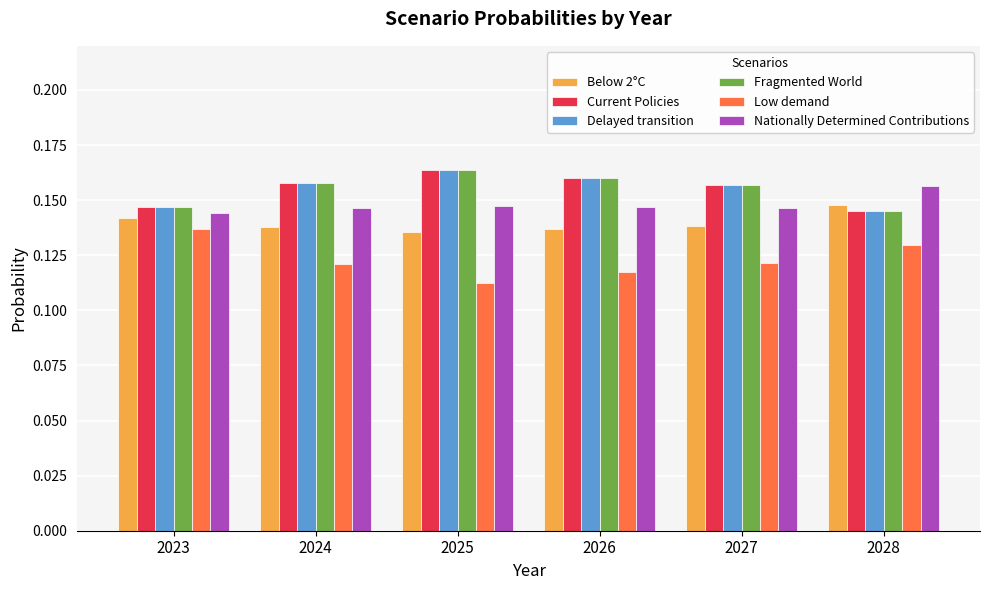

At how many categories does at least one series exceed 0?

6